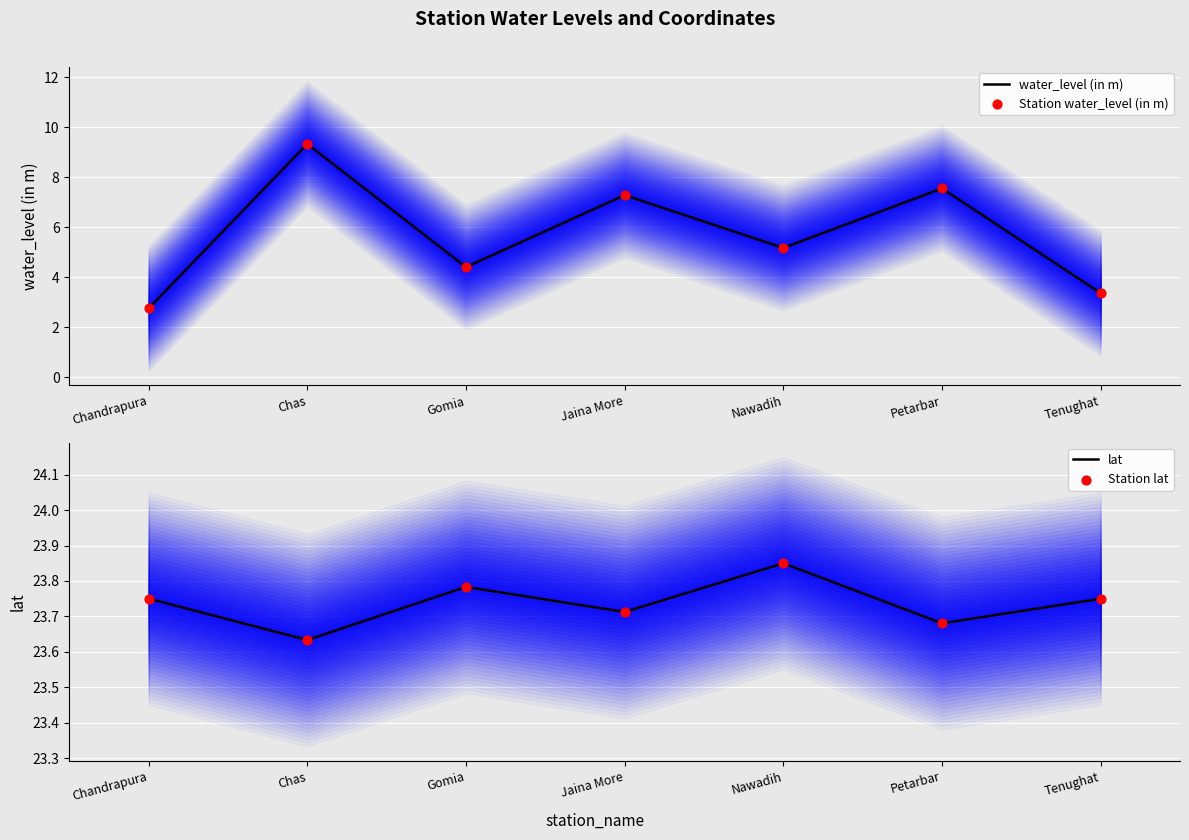

What are all the series names shown in the legend?

water_level (in m), Station water_level (in m), lat, Station lat